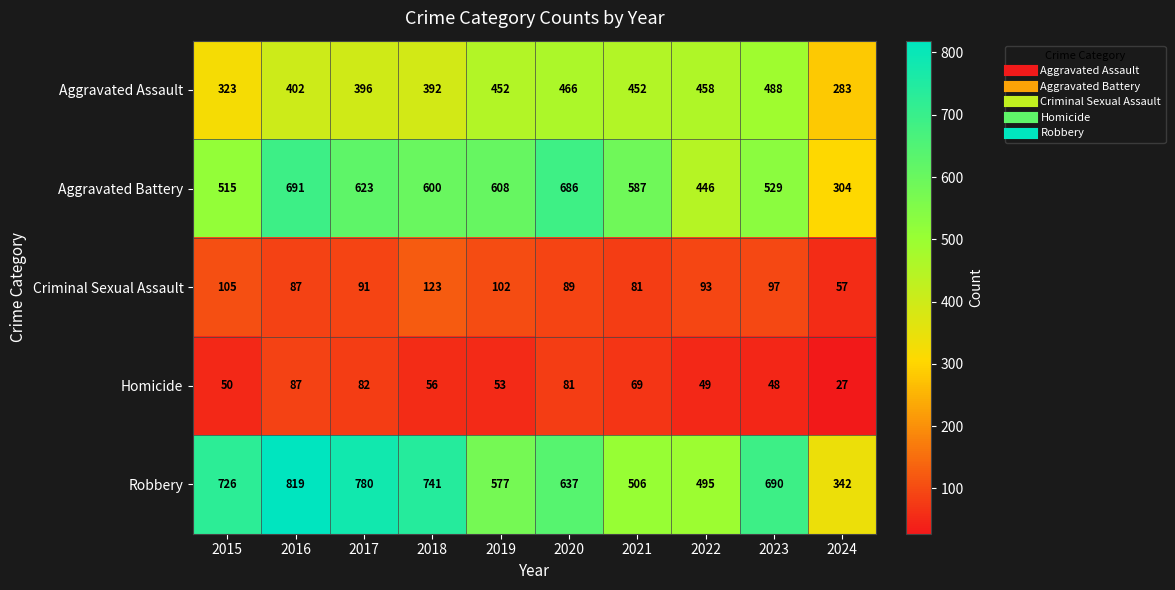

Rank the series at 2019 from lowest to highest value.

Homicide, Criminal Sexual Assault, Aggravated Assault, Robbery, Aggravated Battery